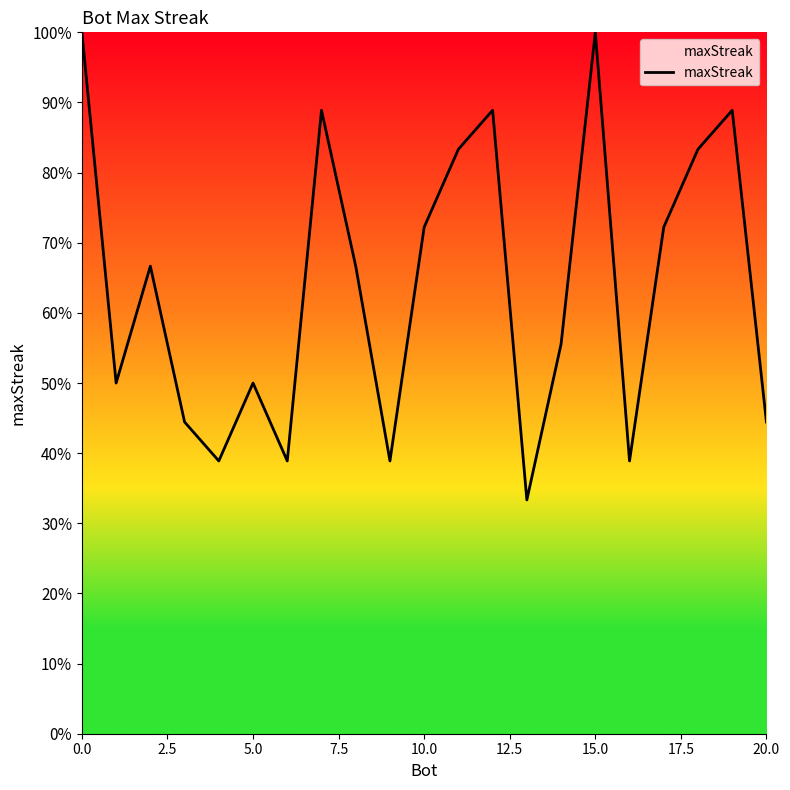

What is the average value?

64.0